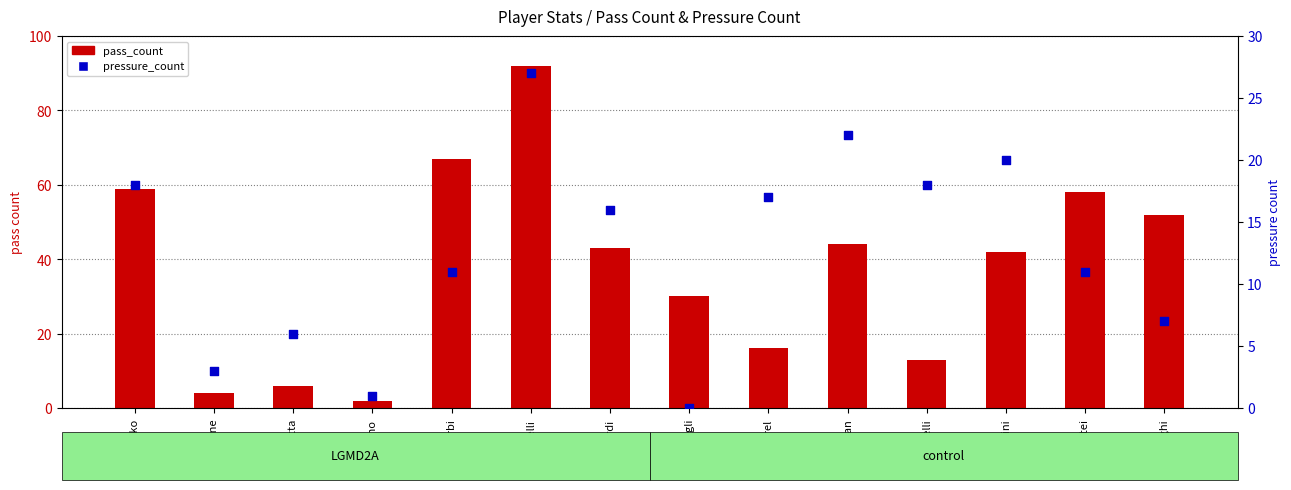

At how many categories does at least one series exceed 15?

11